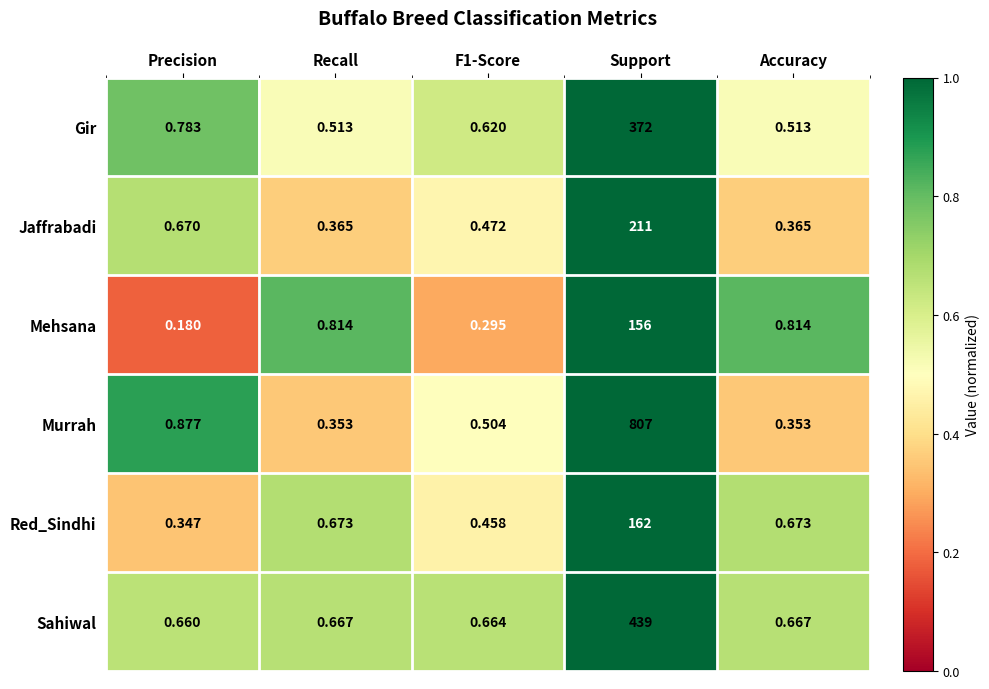

Rank the series at F1-Score from lowest to highest value.

Mehsana, Red_Sindhi, Jaffrabadi, Murrah, Gir, Sahiwal